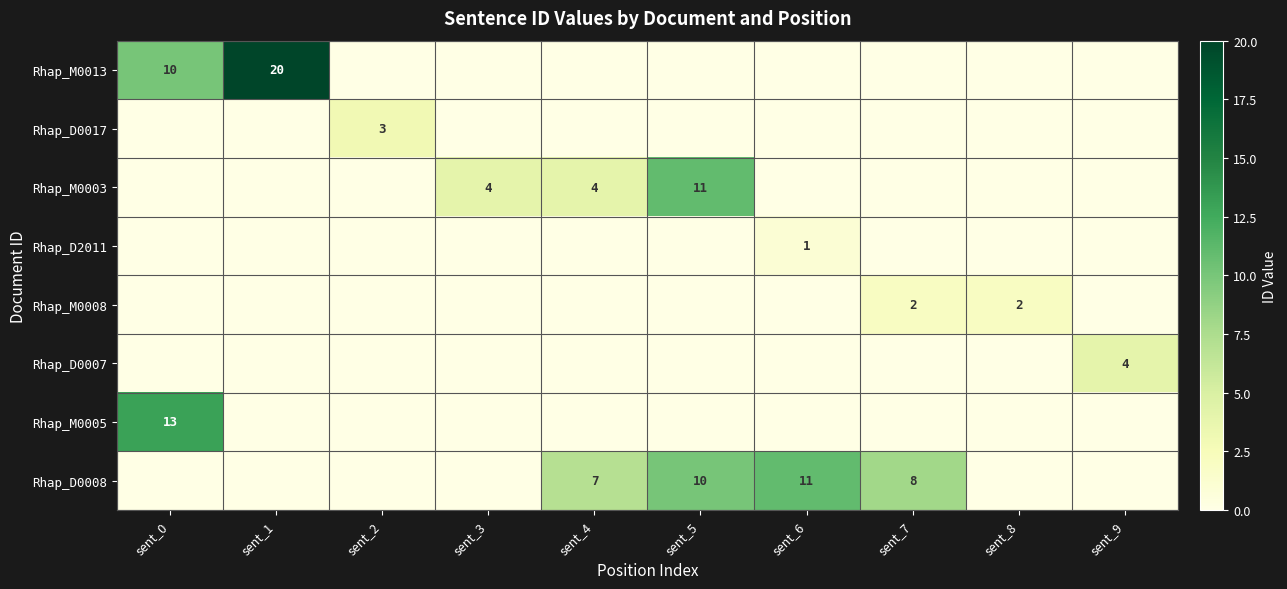

Is it true that Rhap_D0008 equals 7 at sent_4?

True